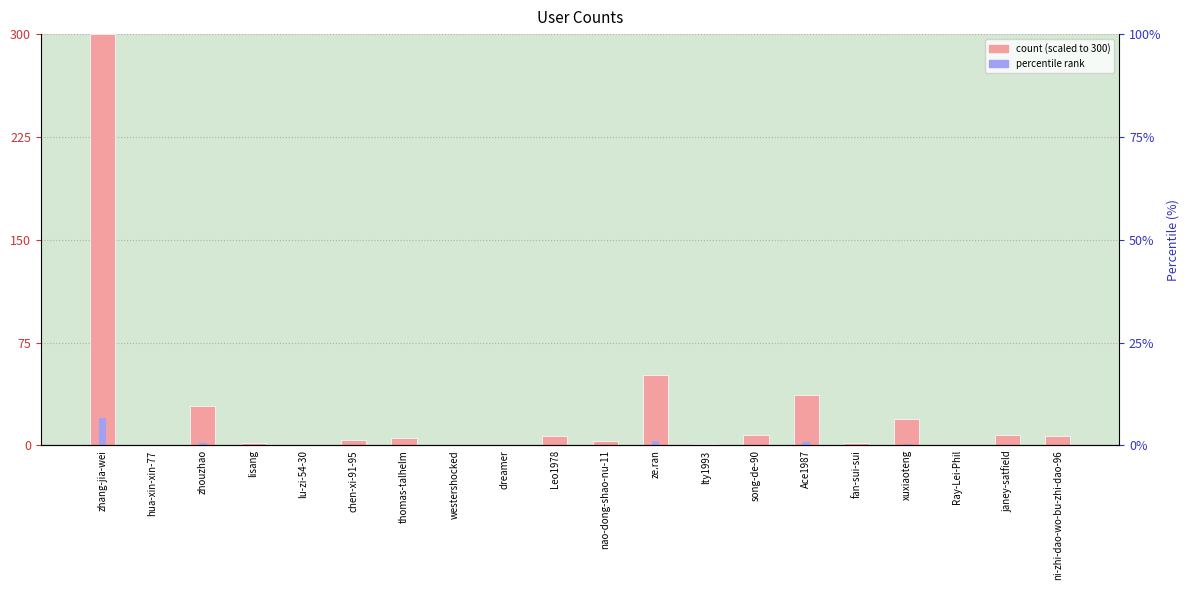

What is the difference between the highest and lowest values at Ace1987?

34.2